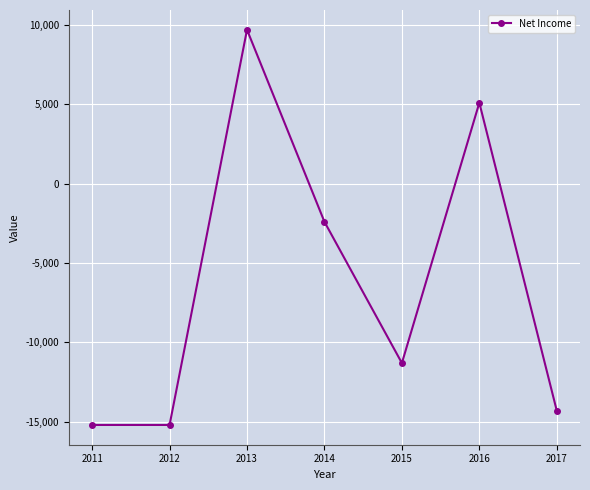

What value does the data have at 2017?

-14300